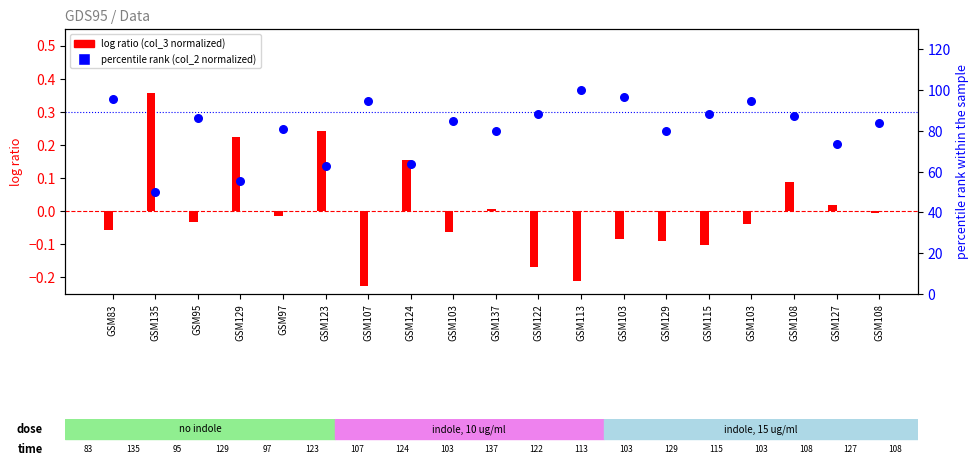

Which series has the largest total across all categories?

col_2 (percentile rank)